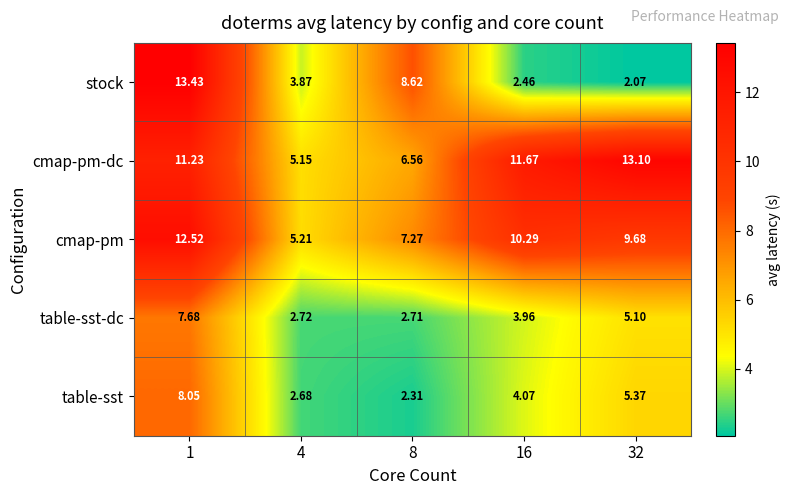

Rank the series by their maximum value, from lowest to highest.

table-sst-dc, table-sst, cmap-pm, cmap-pm-dc, stock